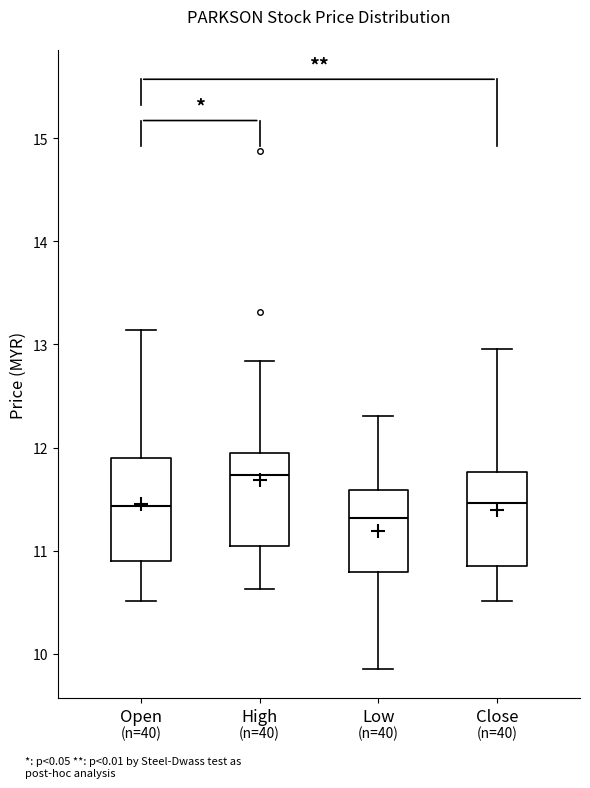

Which box's median line is the lowest?

Low